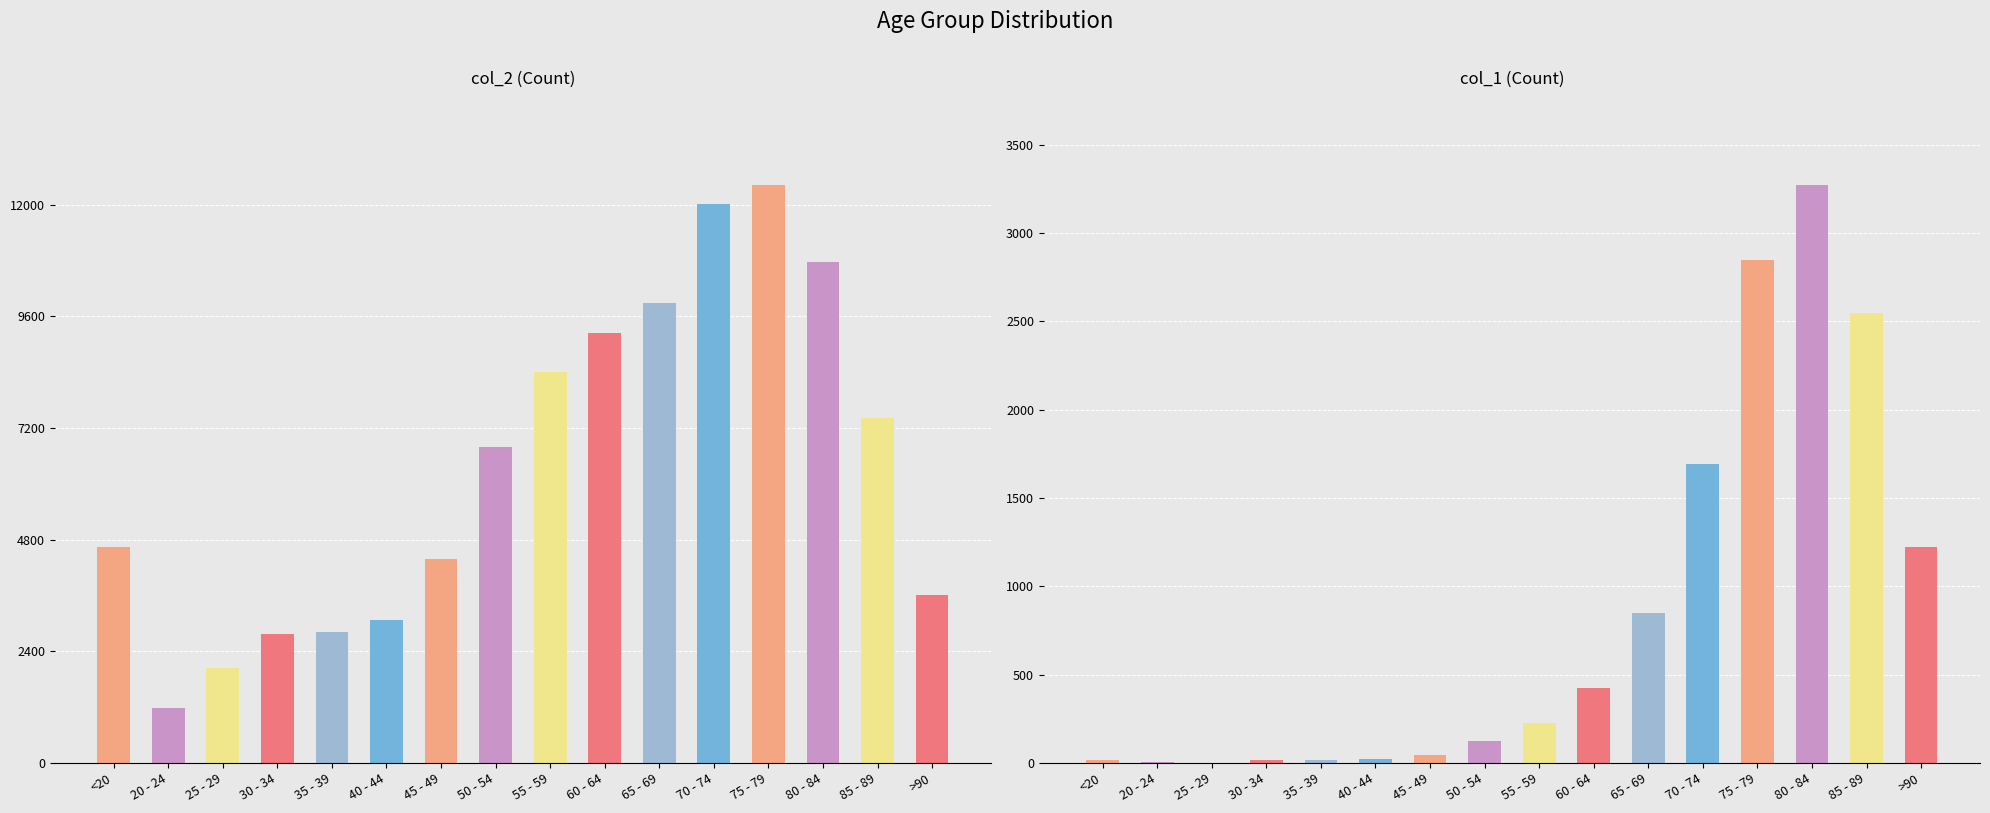

Is the value of col_1 at 30 - 34 greater than the value of col_2 at 25 - 29?

No